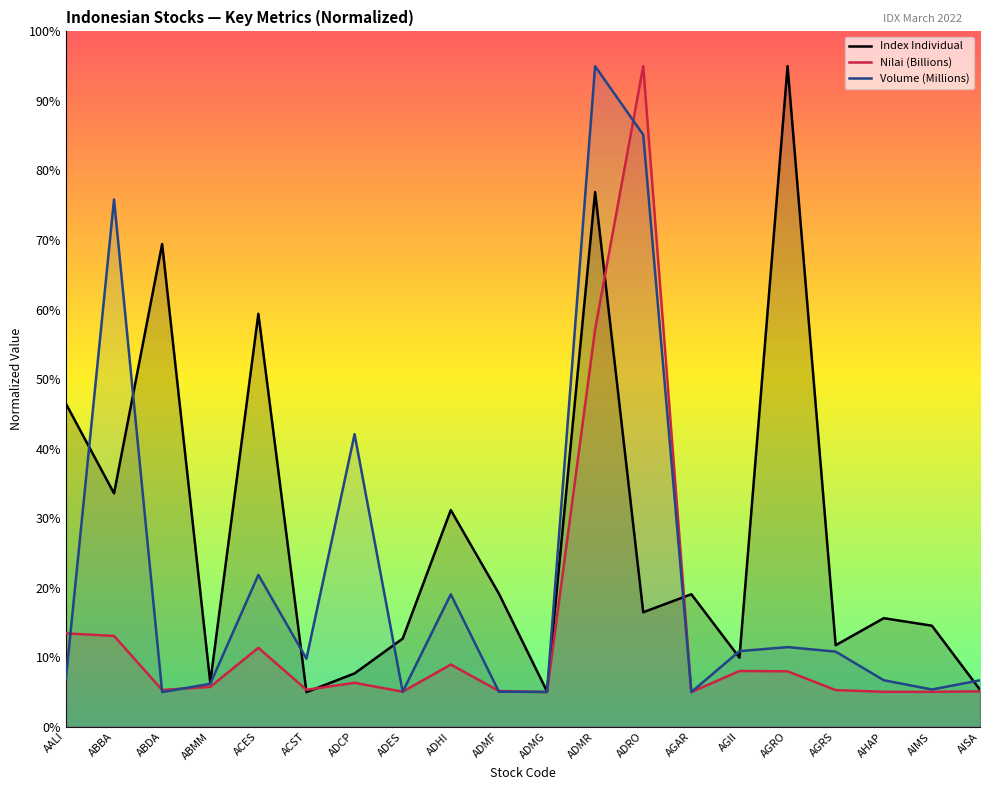

At which label does Index Individual first exceed 16?

AALI